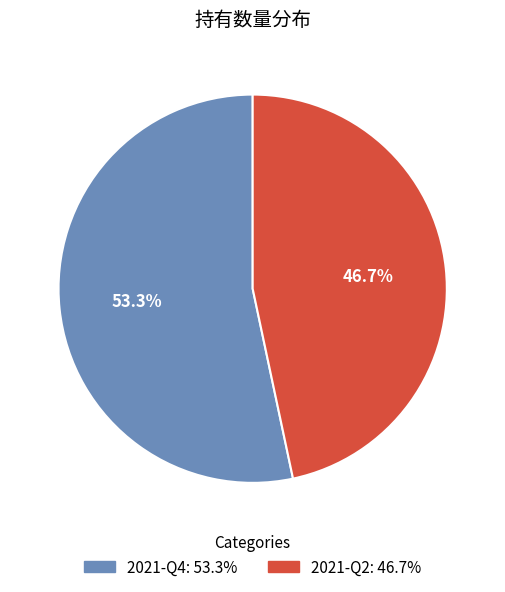

What percentage do 2021-Q4 and 2021-Q2 together represent?

100.0%